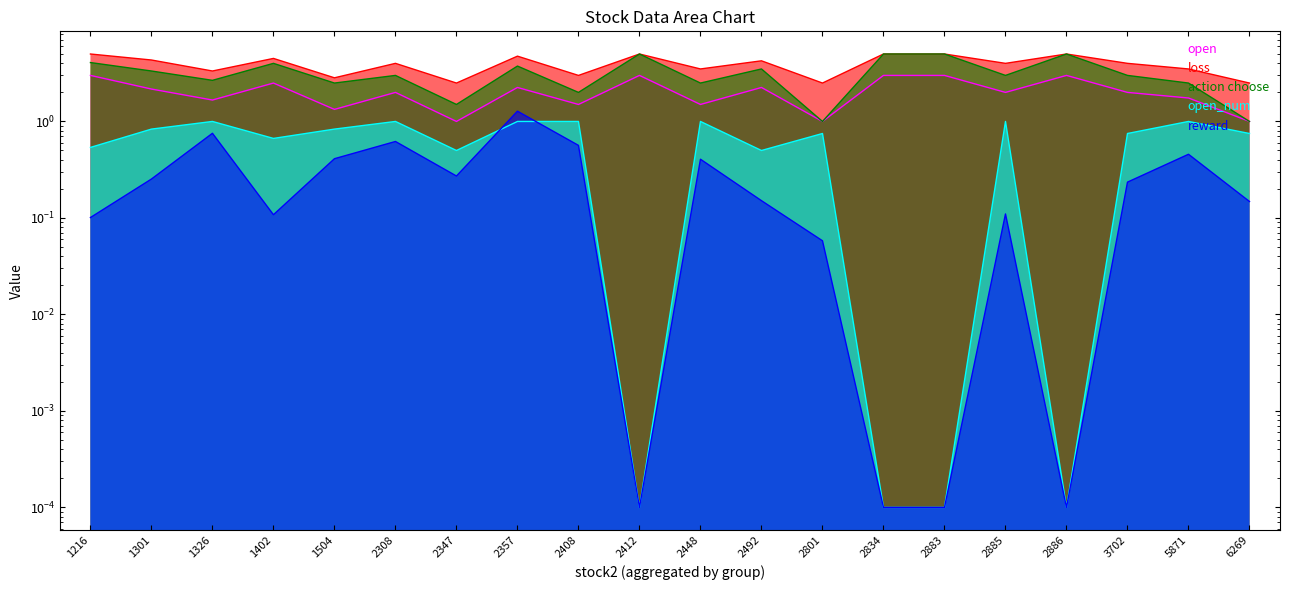

True or false: loss has more than 0 interior local peaks.

True